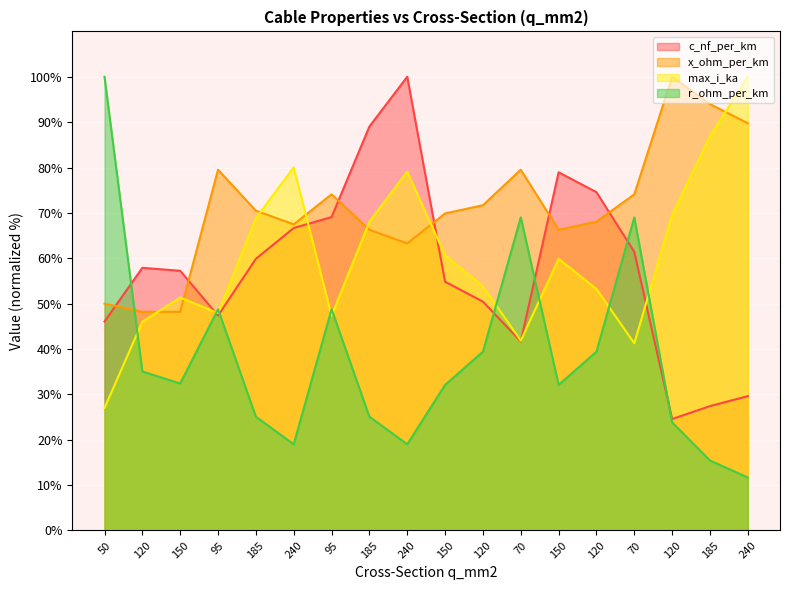

Which series has the widest spread of values?

r_ohm_per_km